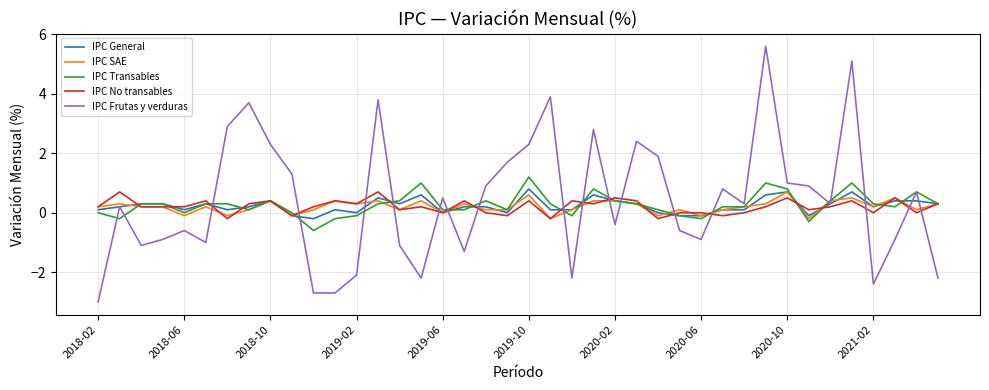

Which series has the largest range (max minus min)?

IPC Frutas y verduras